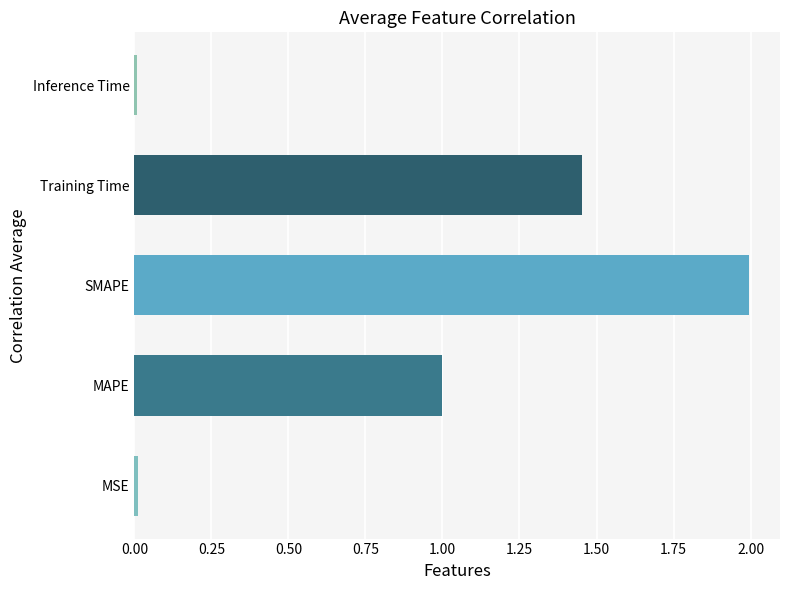

Between MAPE and Inference Time, which is larger?

MAPE